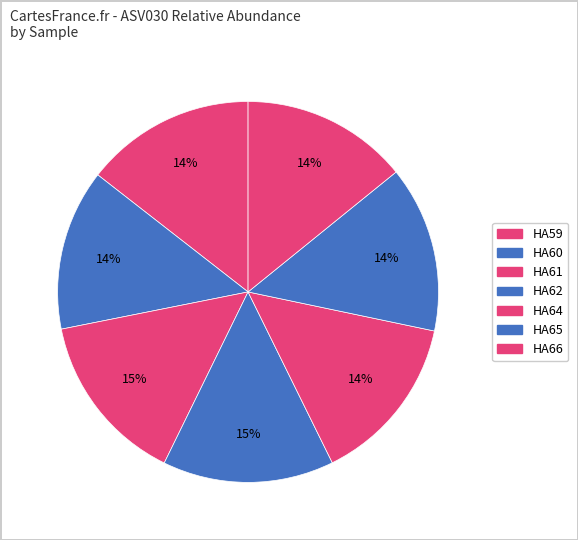

Is the sum of HA62 and HA64 greater than half?

No